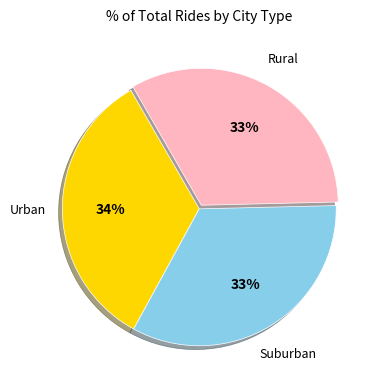

To the nearest percent, what is the combined percentage of Suburban and Urban?

67%